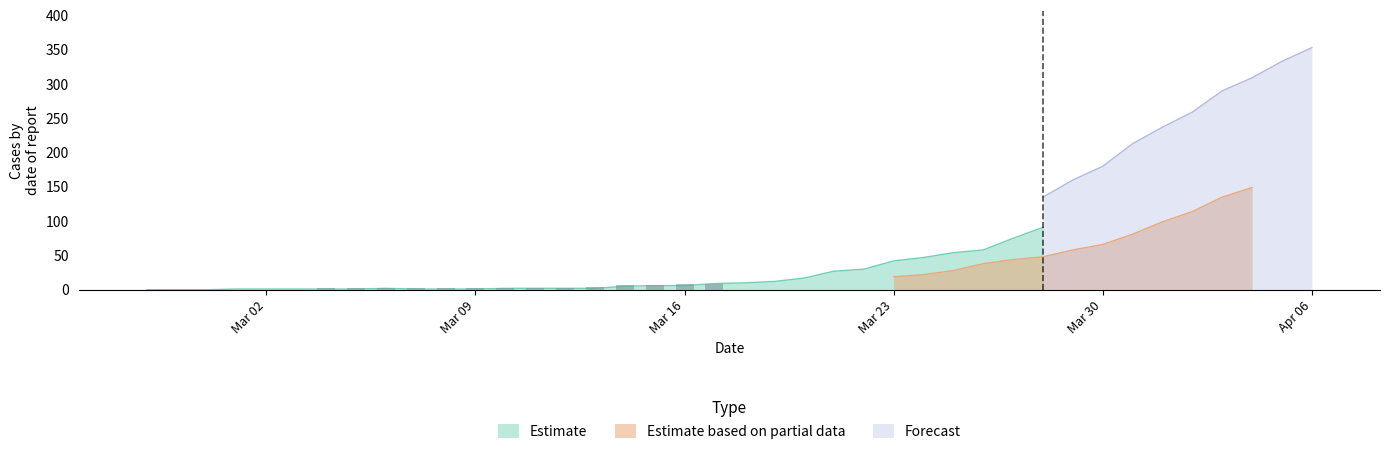

Is the value of Estimate based on partial data at 26 greater than the value of Forecast at 6?

Yes